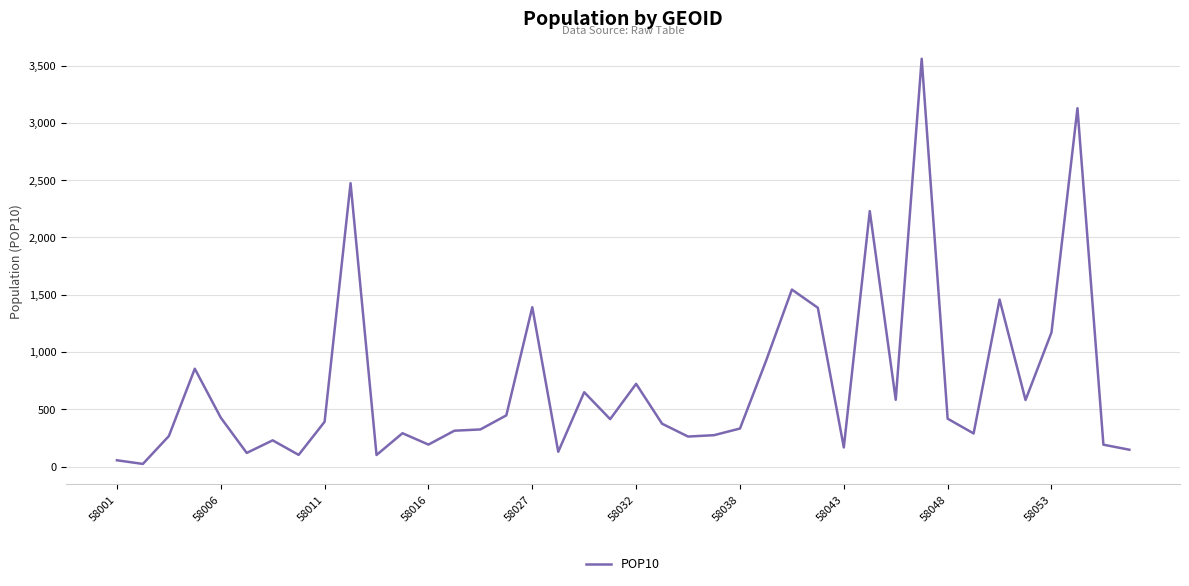

What is the greatest value displayed?

3560